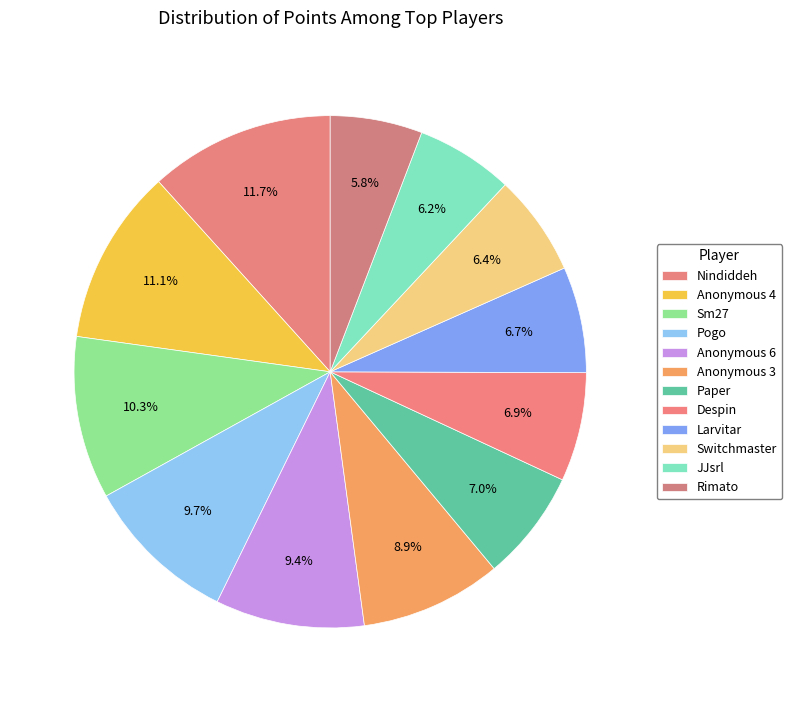

To the nearest percent, what is the combined percentage of Rimato and JJsrl?

12%